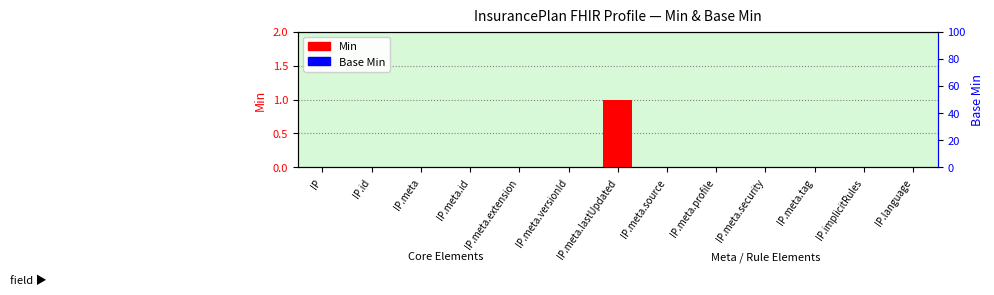

Reading left to right, transcribe all the data shown in this chart.

Min: 0	0	0	0	0	0	1	0	0	0	0	0	0
Base Min: 0	0	0	0	0	0	0	0	0	0	0	0	0